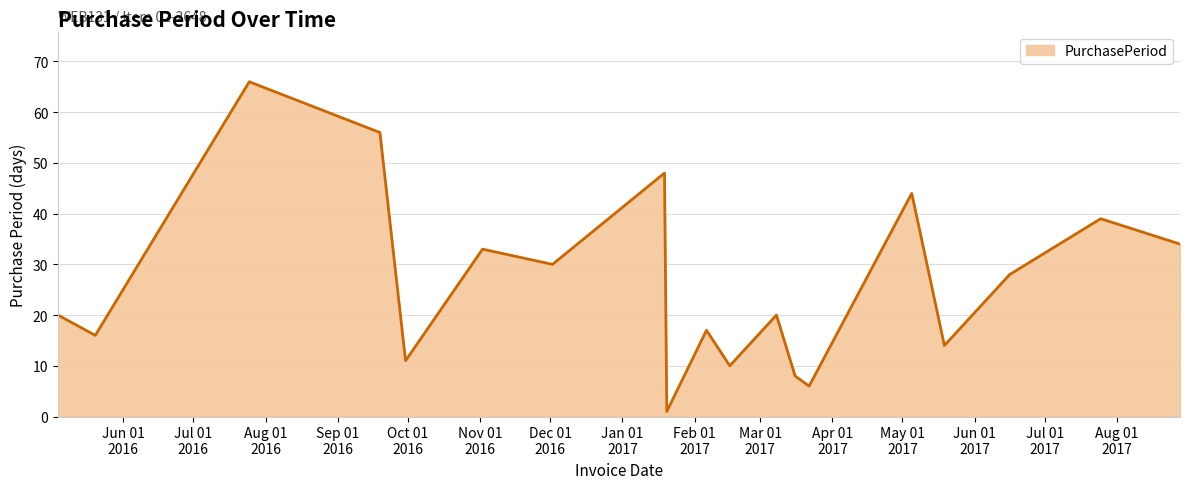

What is the greatest value displayed?

66